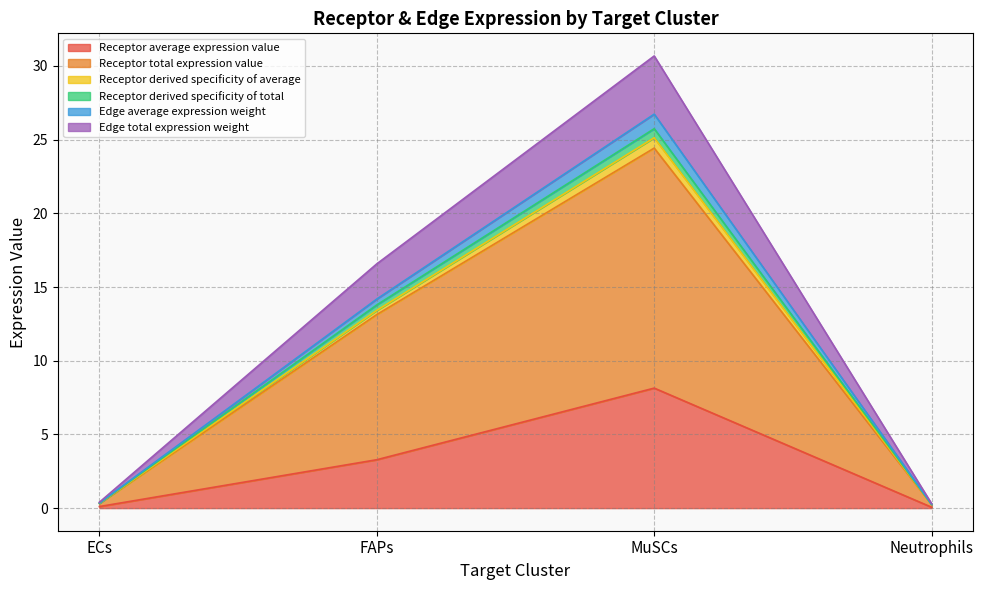

True or false: Edge total expression weight and Receptor derived specificity of total cross at least once.

False